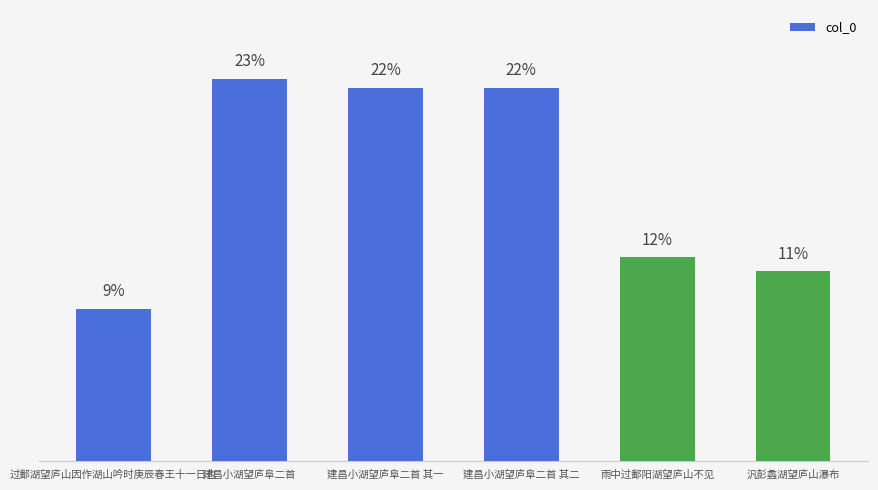

The value at 过鄱湖望庐山因作湖山吟时庚辰春王十一日也 is 15.3. True or false?

False